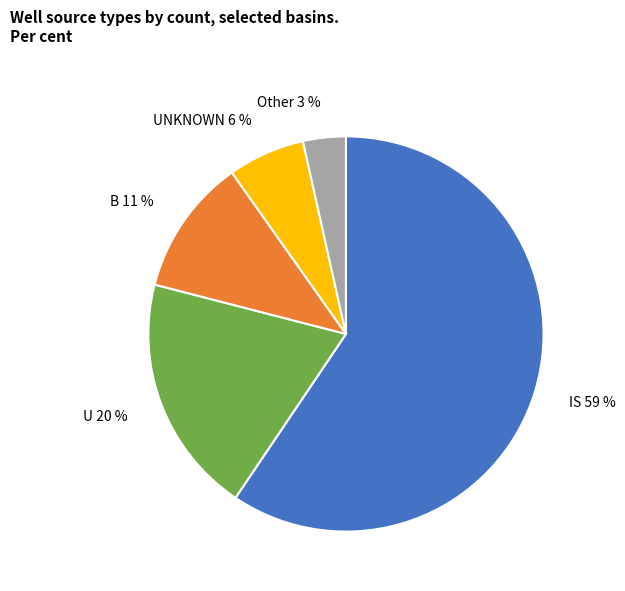

To the nearest percent, what is the combined percentage of UNKNOWN and IS?

66%